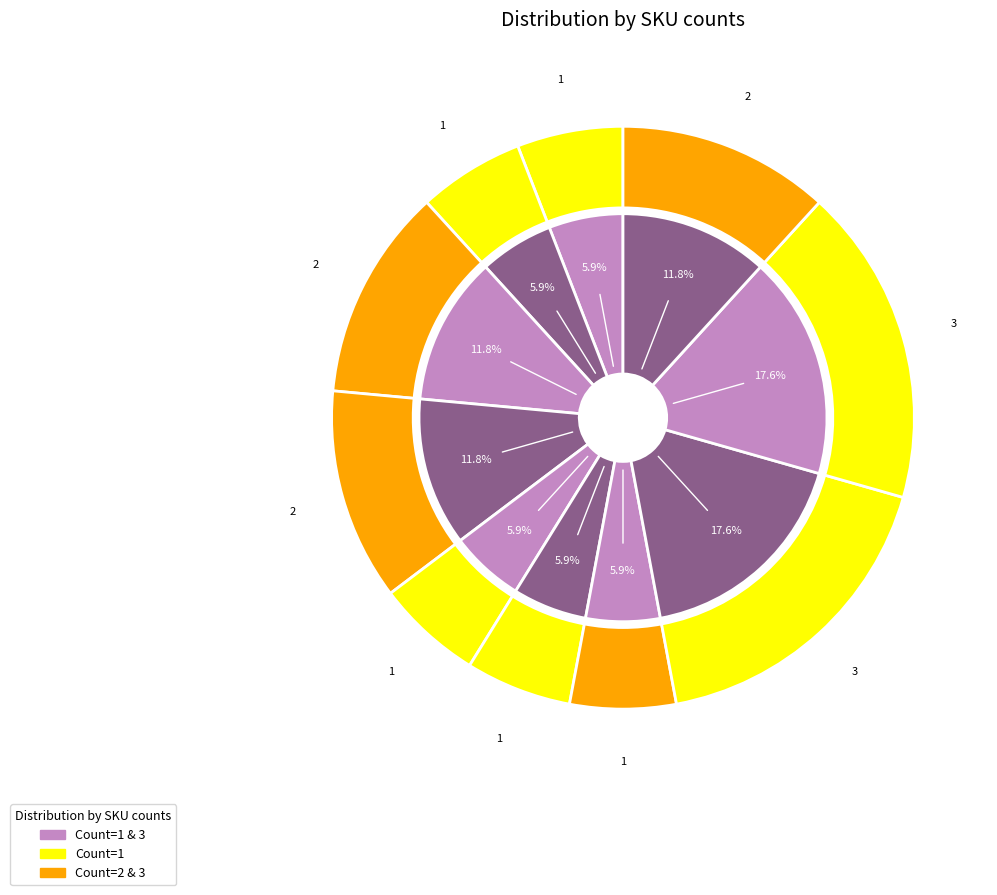

Is the sum of 320310000309519 and 320310000309568 greater than half?

No